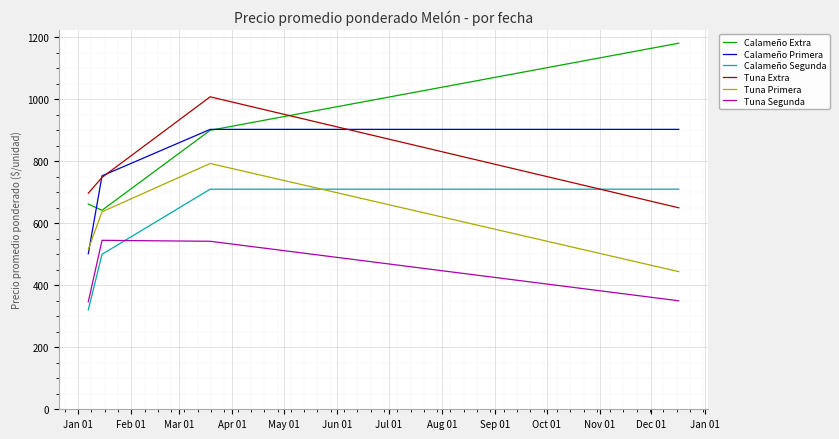

How many Calameño Segunda values are between 500 and 710?

3